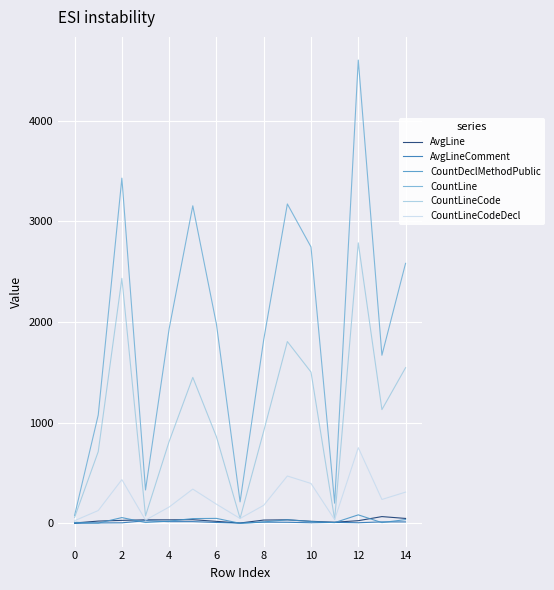

Which series has the largest total across all categories?

CountLine